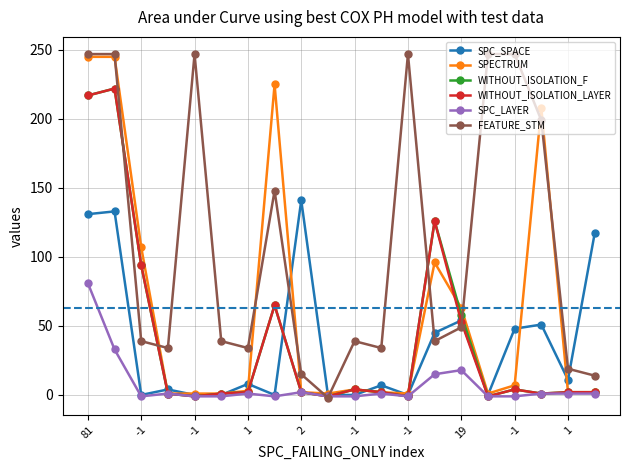

How many interior local valleys does the FEATURE_STM series have?

5